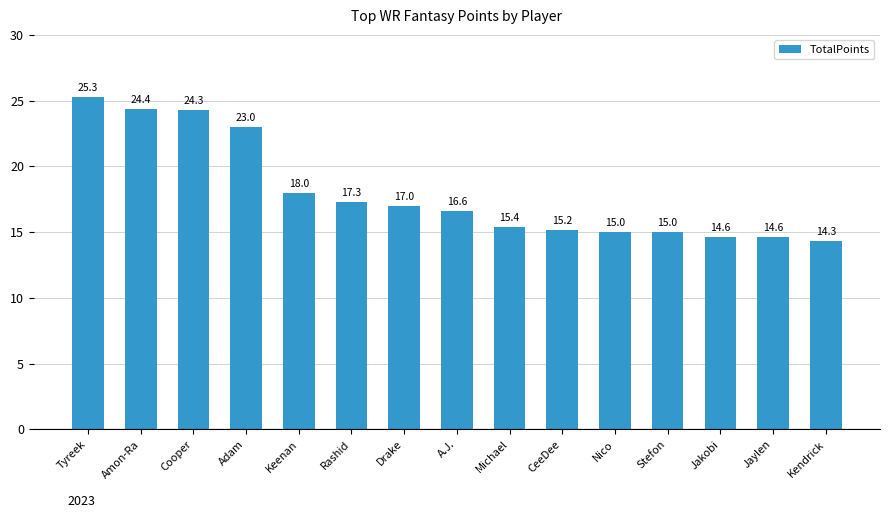

True or false: the data shows 15.0 at Adam.

False